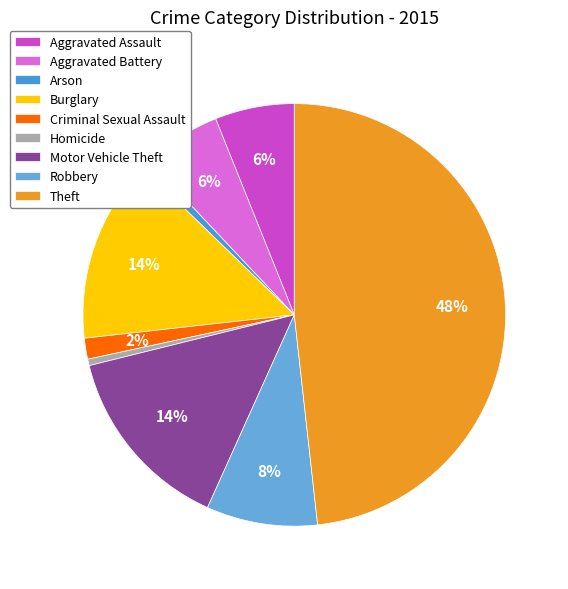

Which slice is the largest?

Theft